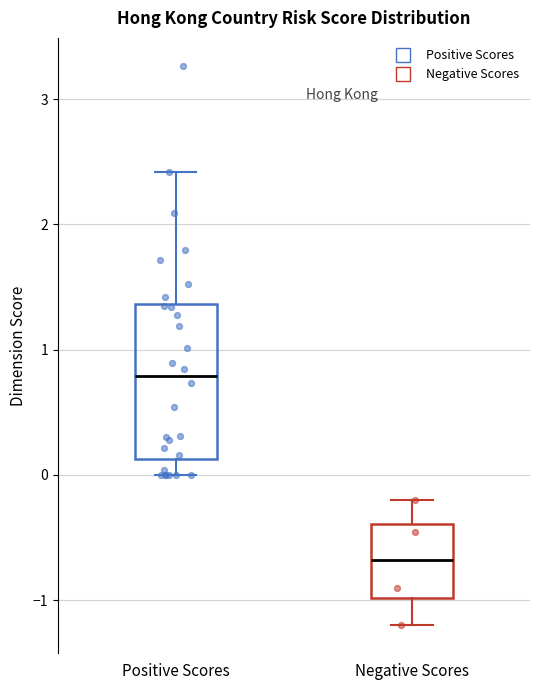

Which box has the lowest median line?

Negative Scores